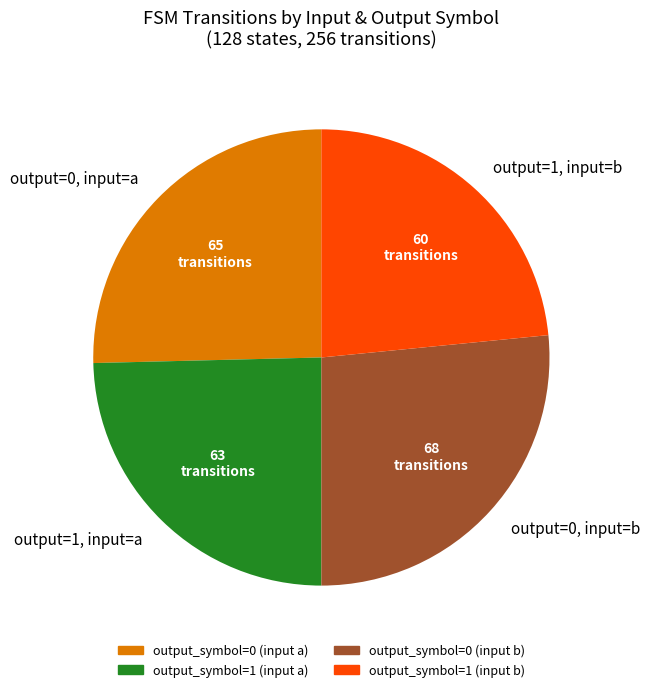

Is there a majority slice in this chart?

No